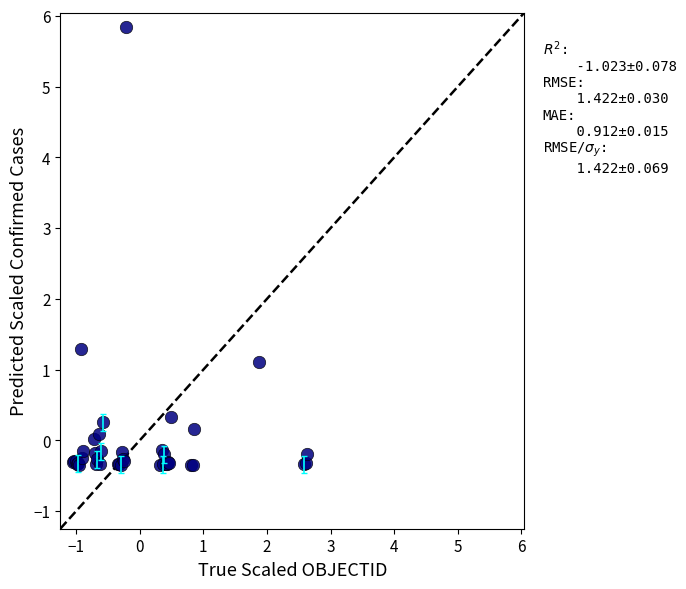

What Y value in the scatter plot is closest to 2?

1.3